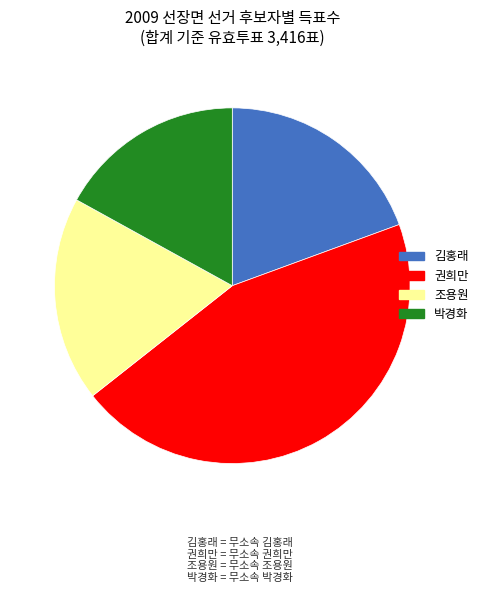

Does any single category account for the majority?

No